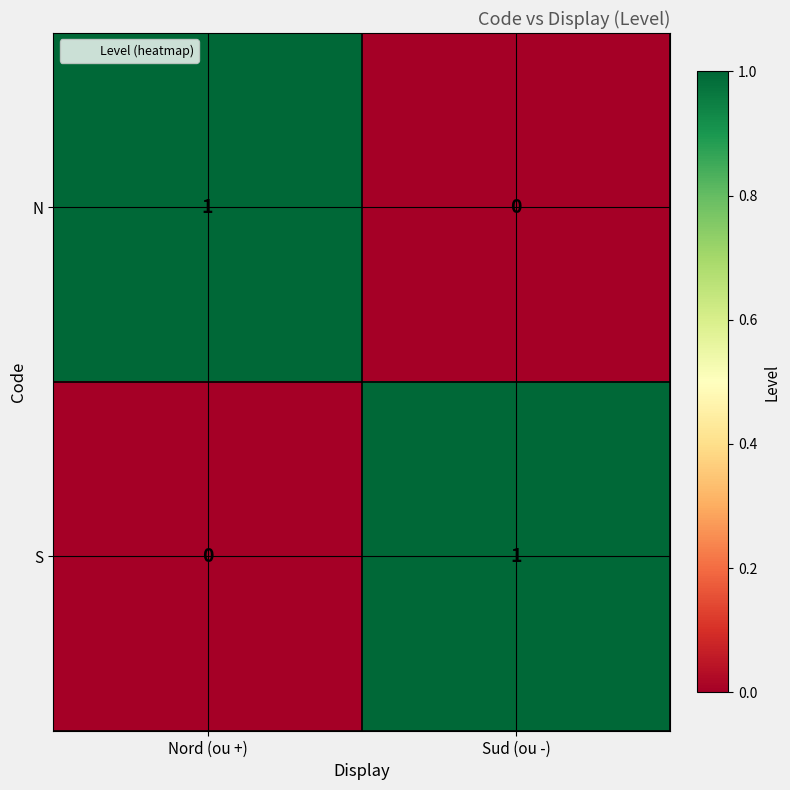

Reading left to right, list all the values displayed in this chart.

N: Nord (ou +)=1	Sud (ou -)=0
S: Nord (ou +)=0	Sud (ou -)=1